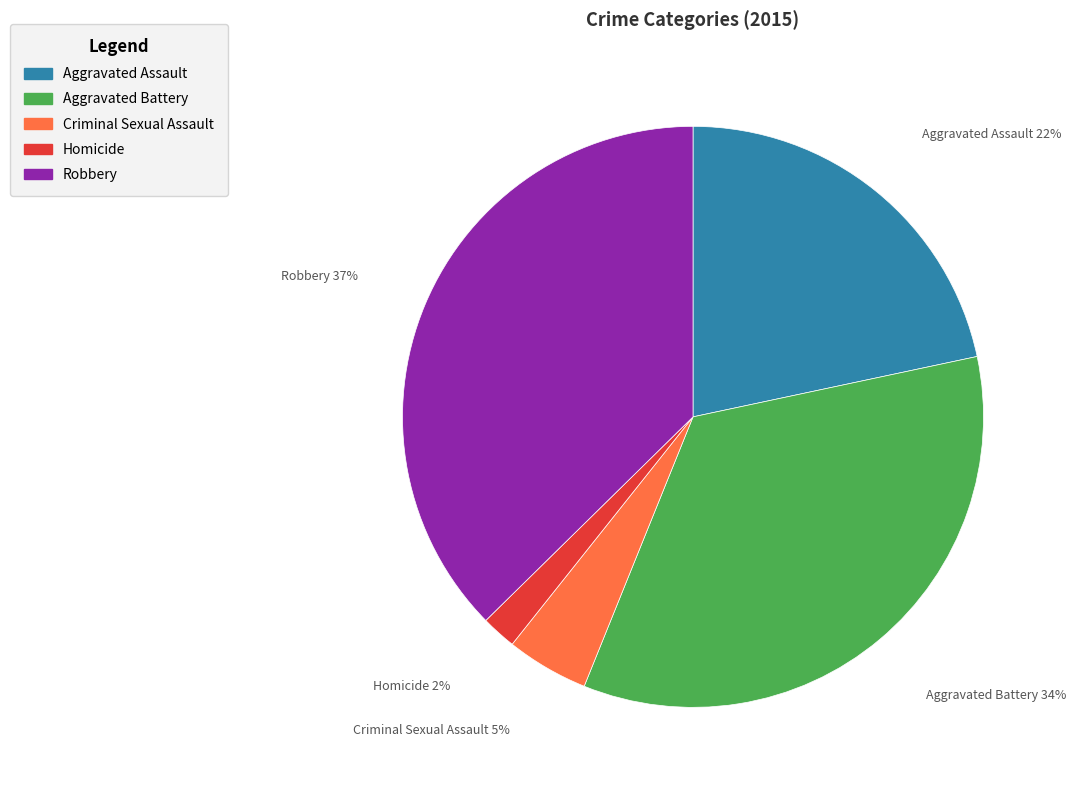

The Homicide slice represents 9% of the pie. True or false?

False